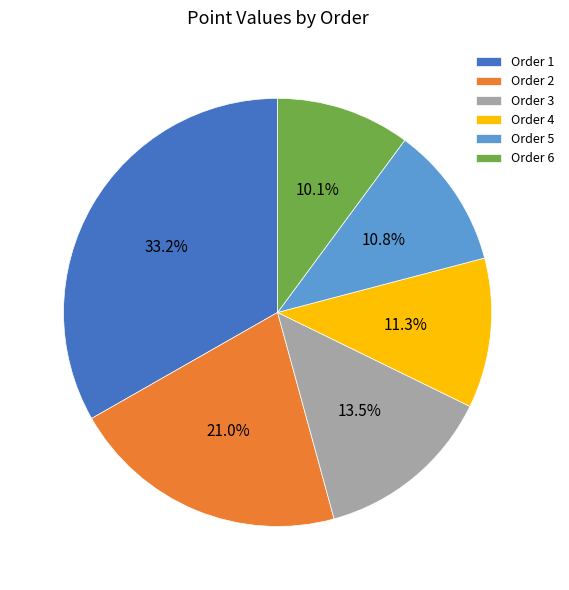

What percentage is the Order 2 slice, to the nearest percent?

21%